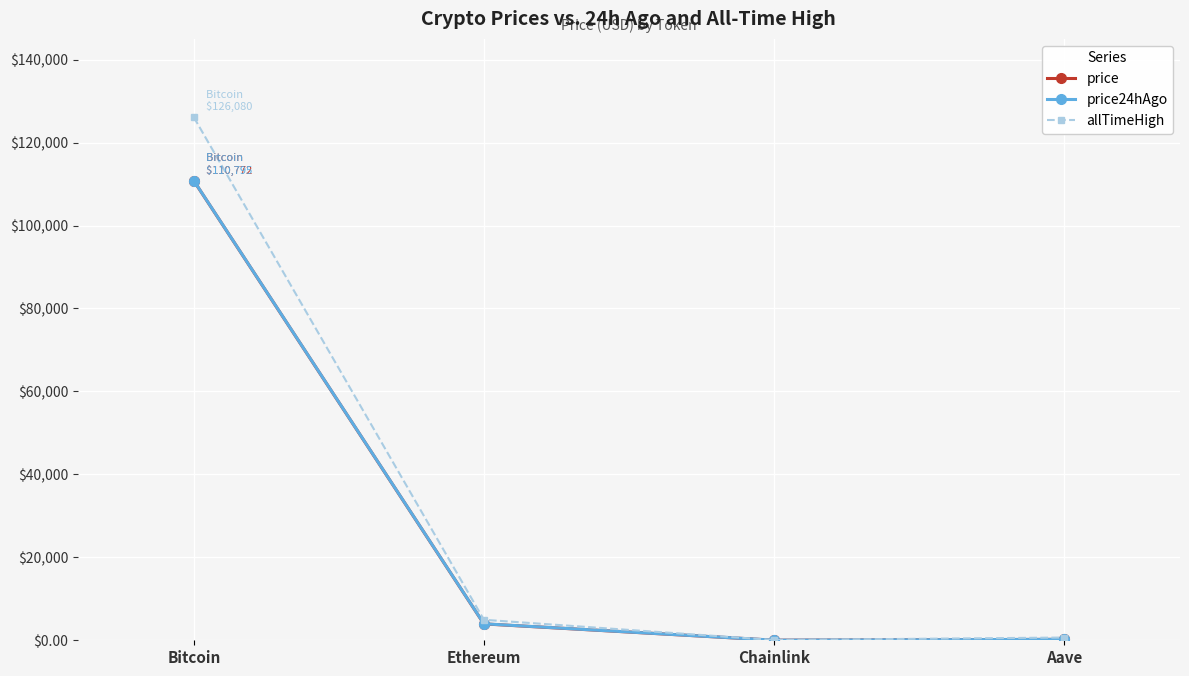

What is the difference between the highest and lowest values at Ethereum?

997.7